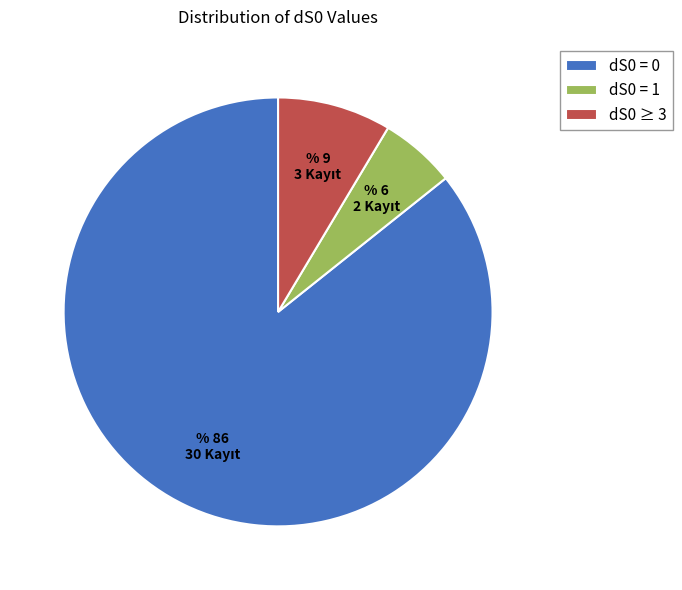

Is the sum of dS0 = 1 and dS0 ≥ 3 greater than half?

No